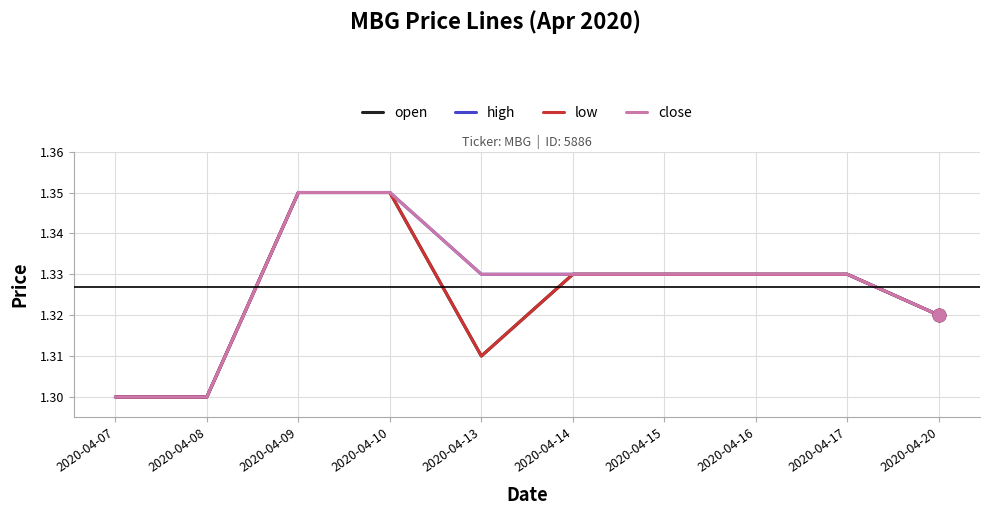

Does the chart have visible grid lines?

Yes